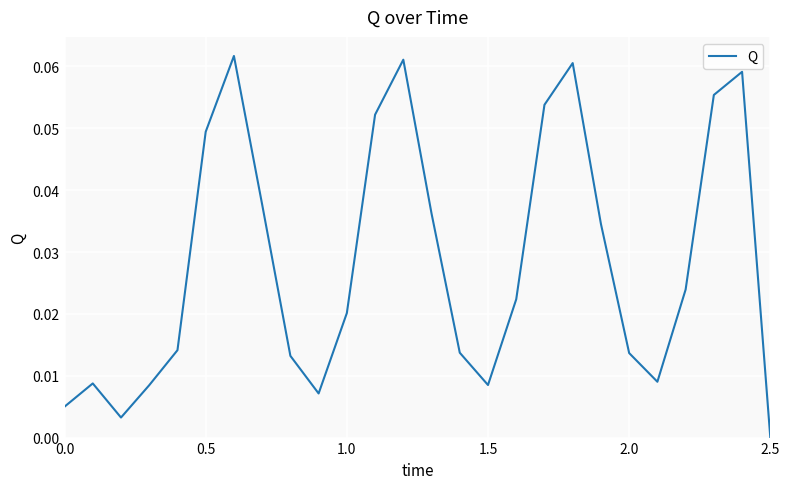

Reading right to left, what are all the values shown in this chart?

0.0	0.1	0.1	0.0	0.0	0.0	0.0	0.1	0.1	0.0	0.0	0.0	0.0	0.1	0.1	0.0	0.0	0.0	0.0	0.1	0.0	0.0	0.0	0.0	0.0	0.0